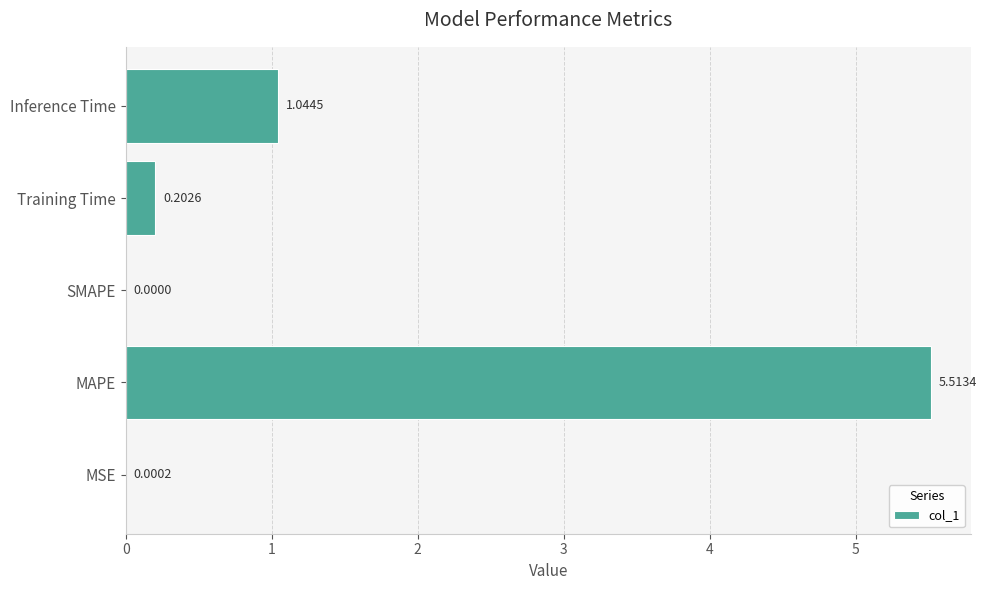

Does the chart contain stacked bars?

No